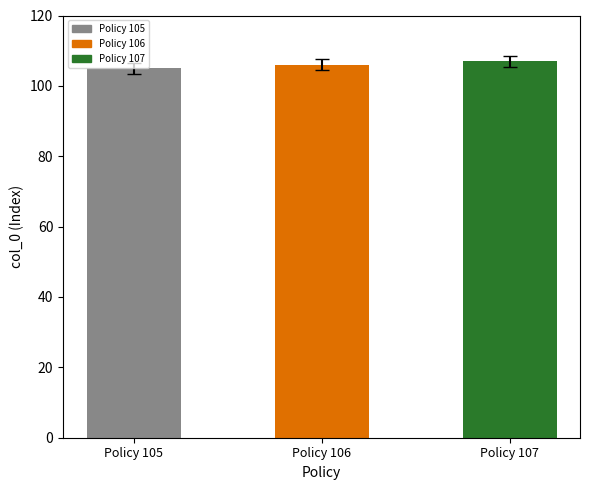

What is the value of the 3rd bar from the left?

107